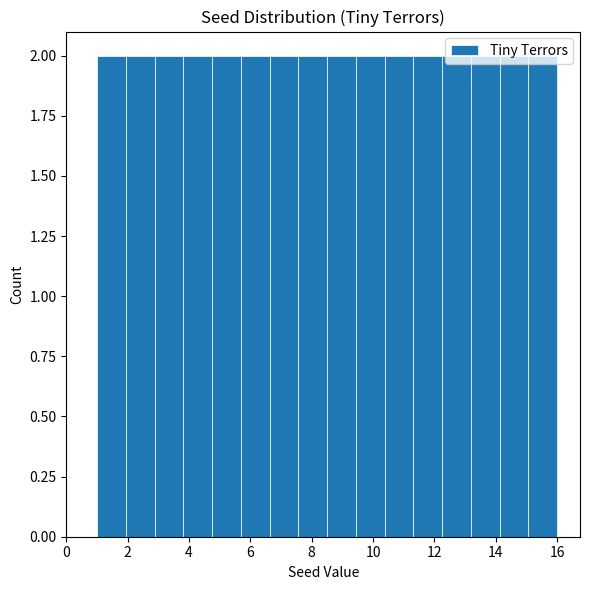

Reading left to right, transcribe this chart: for each bar, give the range it covers on the x-axis and its height. Neither the bar edges nor the heights are printed on the chart, so give them approximately, as read against the axes.

1.0 to 2.0: 2
2.0 to 2.8: 2
2.8 to 3.8: 2
3.8 to 4.8: 2
4.8 to 5.6: 2
5.6 to 6.6: 2
6.6 to 7.6: 2
7.6 to 8.6: 2
8.6 to 9.4: 2
9.4 to 10.4: 2
10.4 to 11.4: 2
11.4 to 12.2: 2
12.2 to 13.2: 2
13.2 to 14.2: 2
14.2 to 15.0: 2
15.0 to 16.0: 2